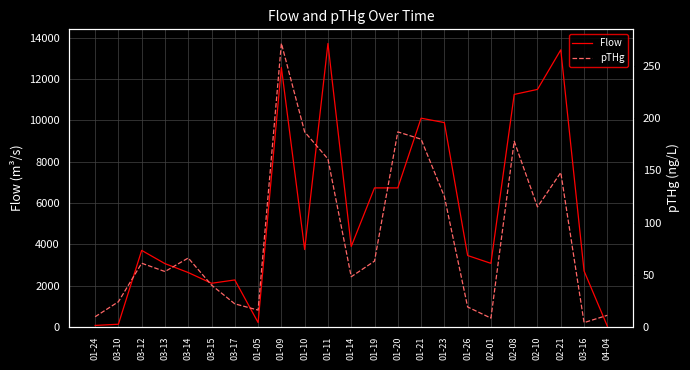

Count the number of categories in the chart.

23